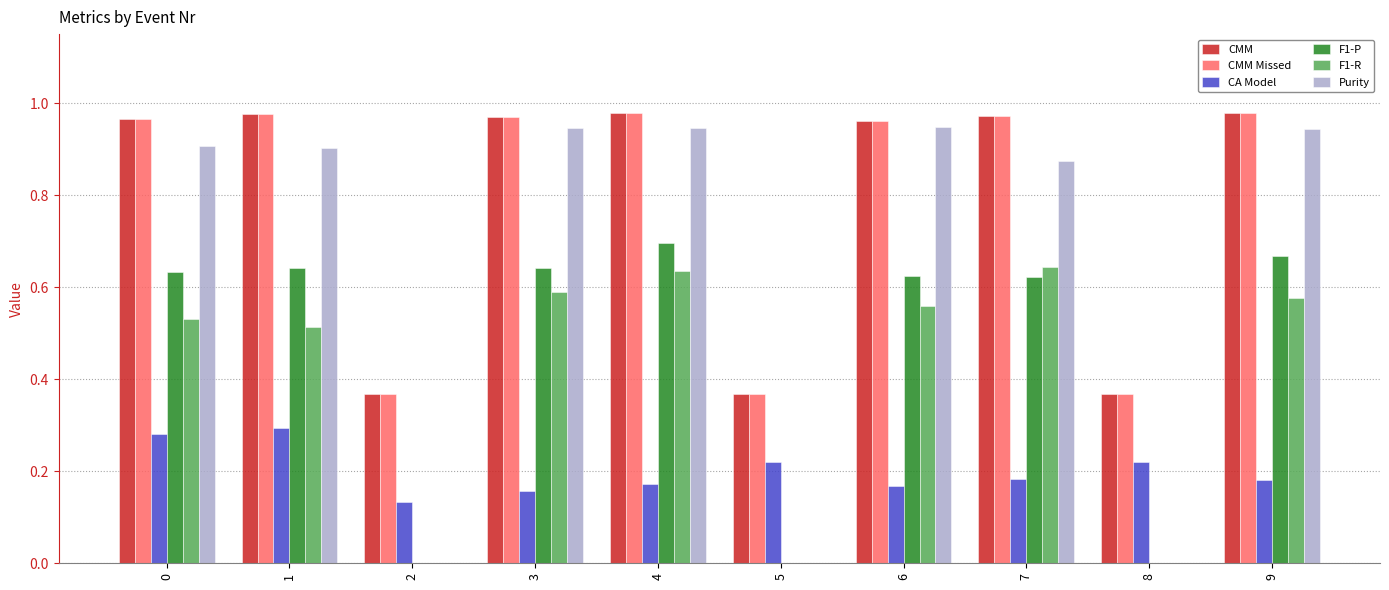

Which series changed the most between 2 and 6?

Purity